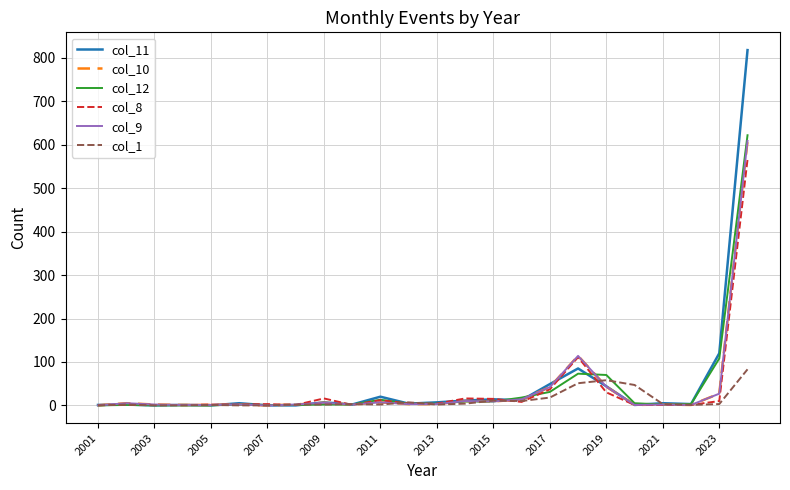

Where is col_12 nearest to the value 311?

2023